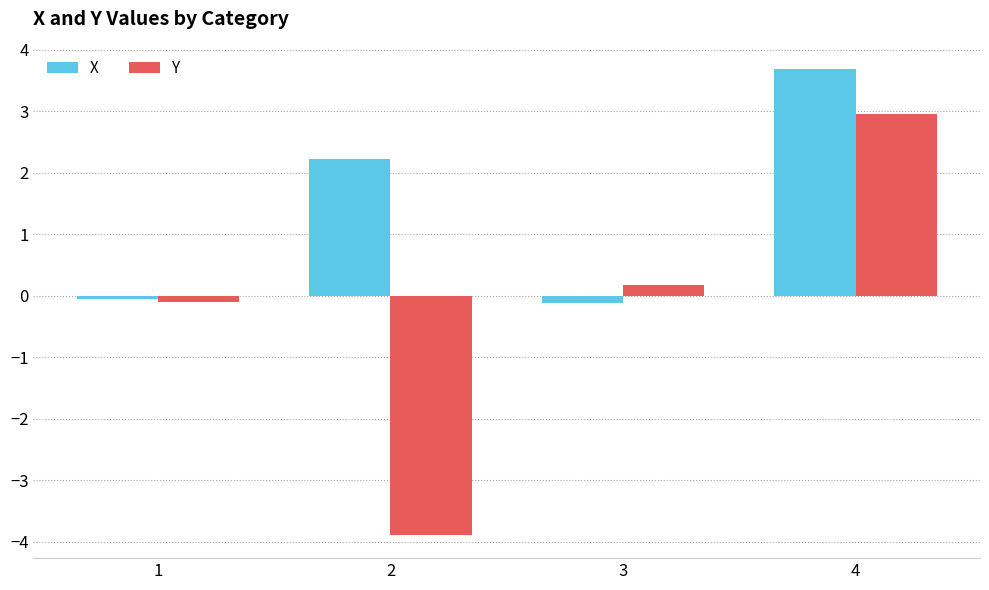

The value of Y at 4 is 3.0. True or false?

True